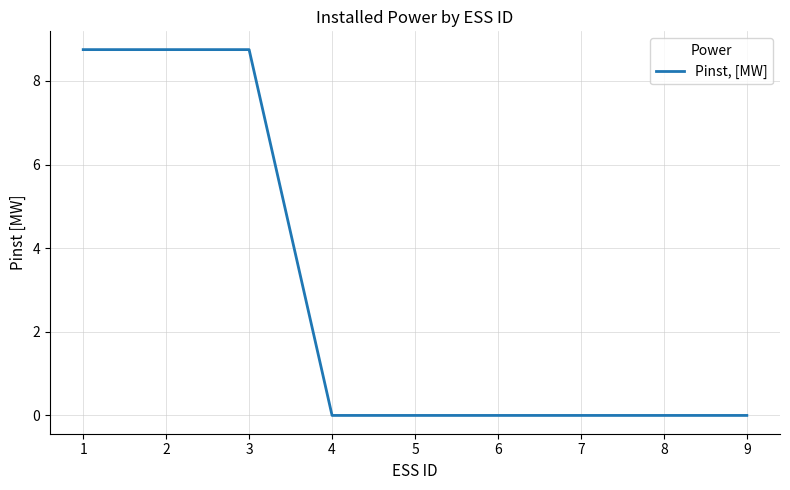

Is it true that the value at 4 is 0.0?

True